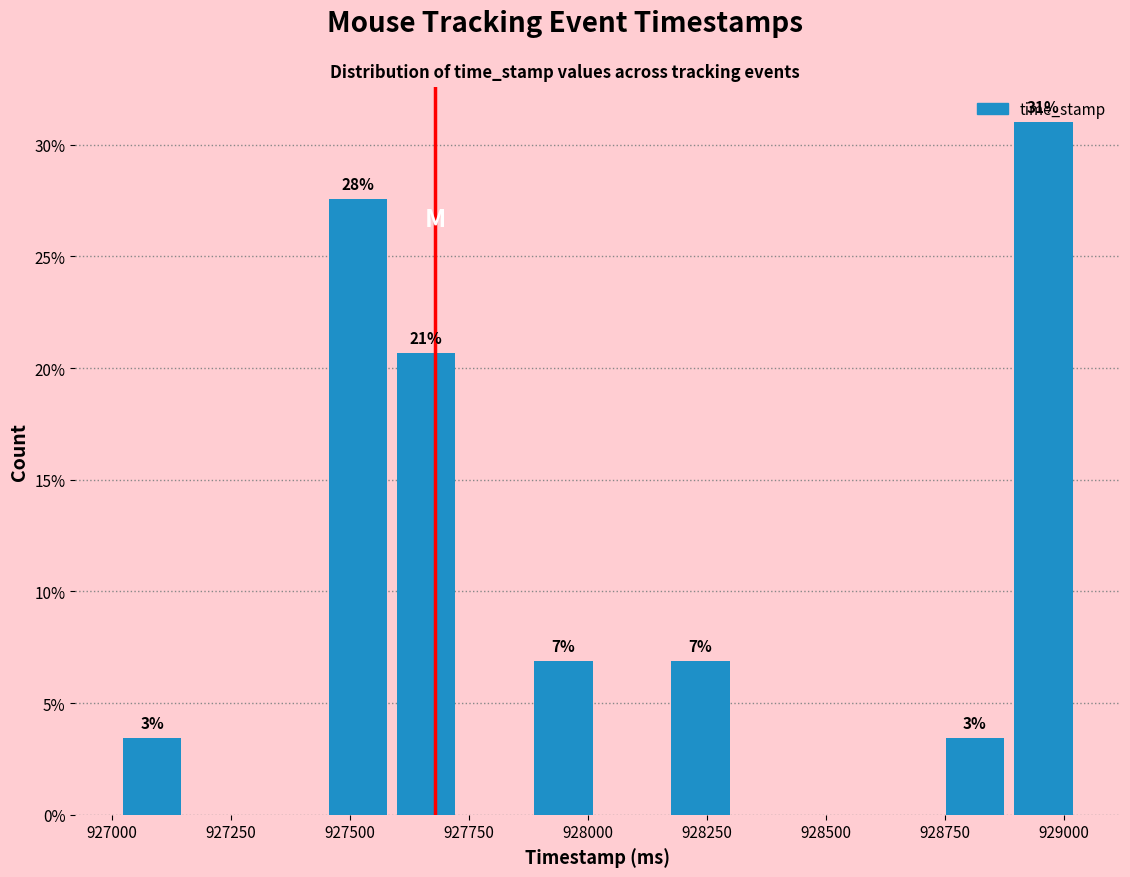

Read against the x-axis, roughly where is the centre of the tallest bar?

928950